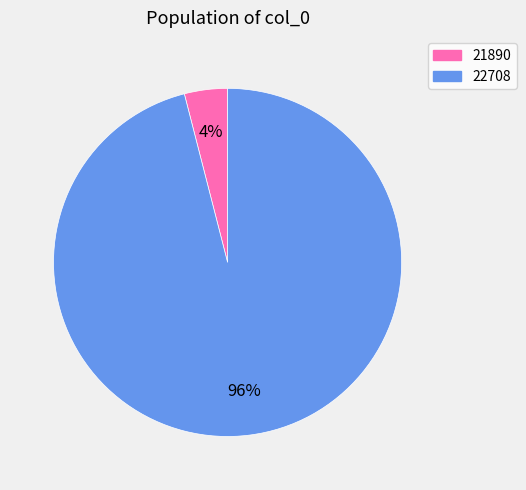

To the nearest percent, what is the difference between the 21890 and 22708 slice percentages?

92%